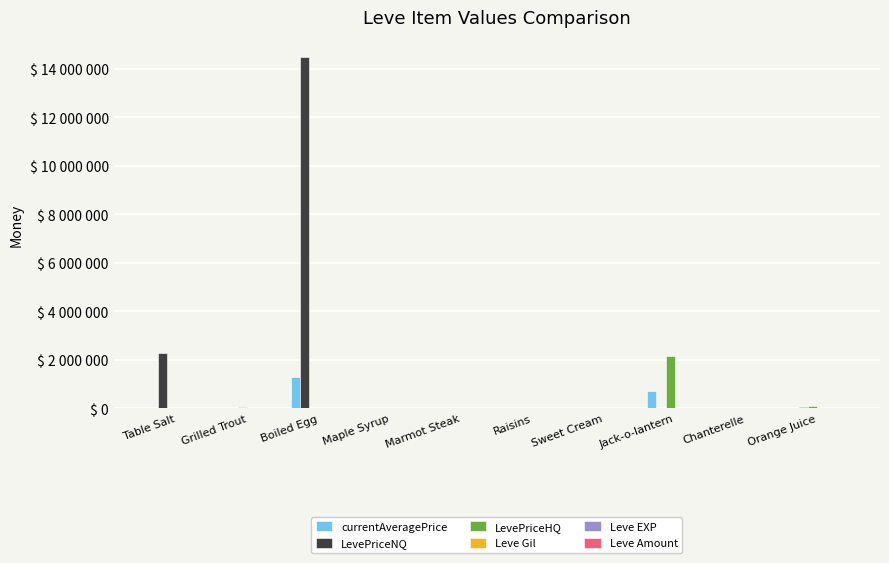

True or false: Leve EXP has a value of 174 at Grilled Trout.

False